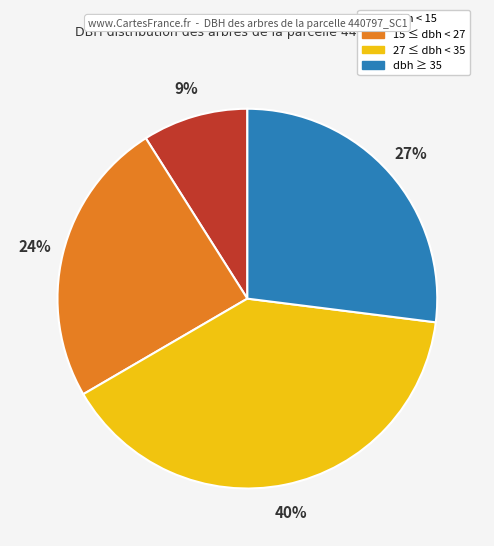

Is there any slice that represents more than half of the pie?

No